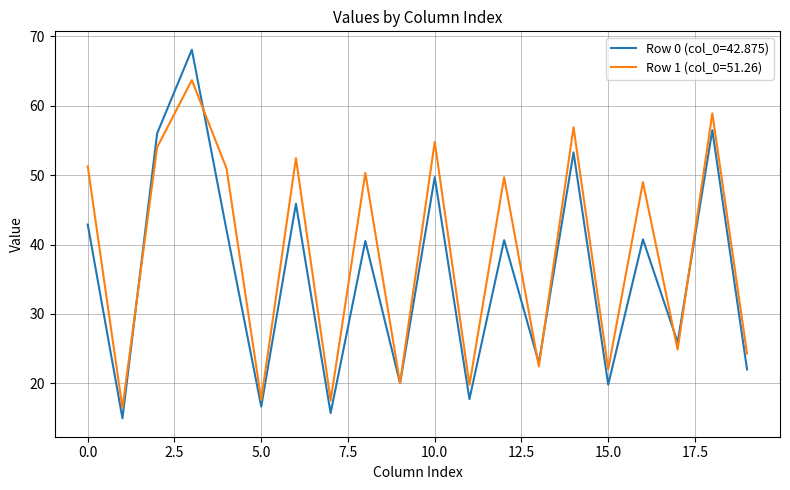

Which series has the widest spread of values?

Row 0 (col_0=42.875)